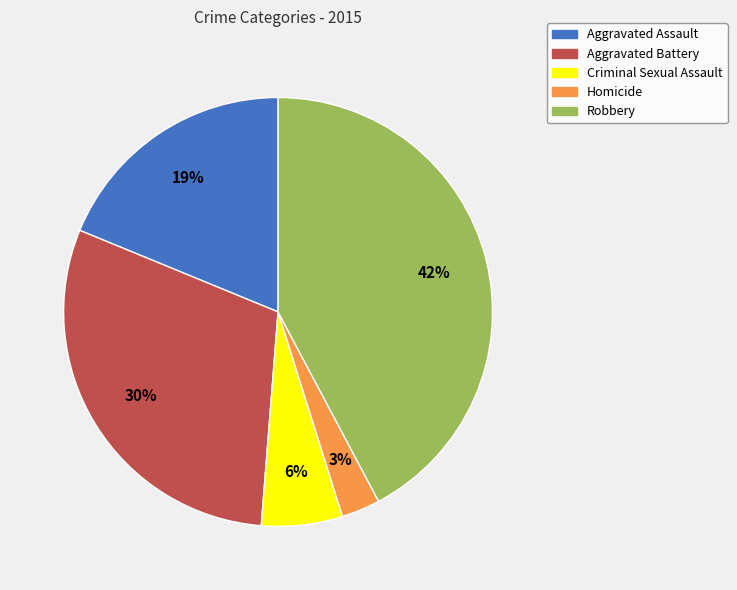

How many slices are in this pie chart?

5